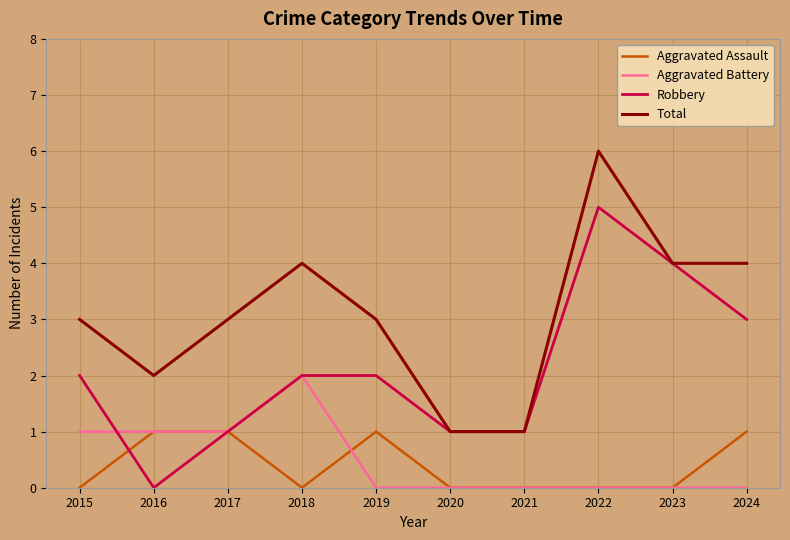

Reading left to right, what are all the values shown in this chart?

Aggravated Assault: 2015=0	2016=1	2017=1	2018=0	2019=1	2020=0	2021=0	2022=0	2023=0	2024=1
Aggravated Battery: 2015=1	2016=1	2017=1	2018=2	2019=0	2020=0	2021=0	2022=0	2023=0	2024=0
Robbery: 2015=2	2016=0	2017=1	2018=2	2019=2	2020=1	2021=1	2022=5	2023=4	2024=3
Total: 2015=3	2016=2	2017=3	2018=4	2019=3	2020=1	2021=1	2022=6	2023=4	2024=4